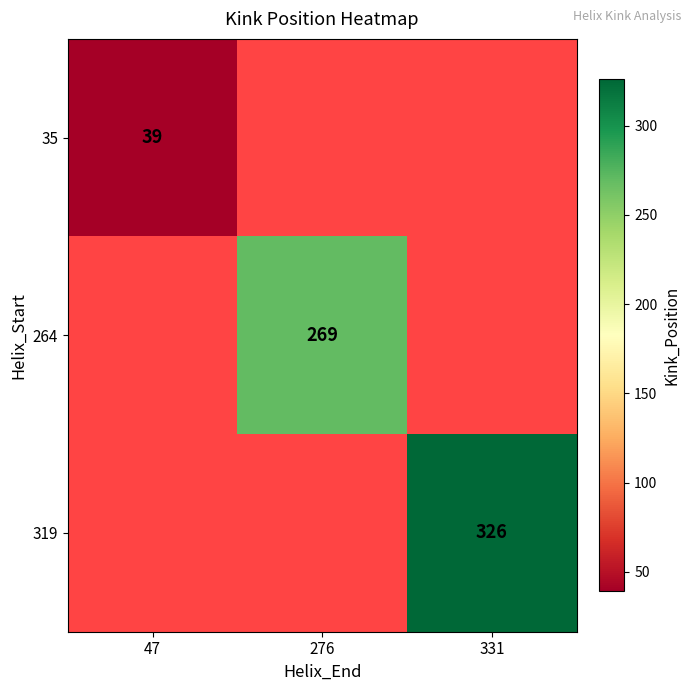

Which label corresponds to the largest value in the chart?

331